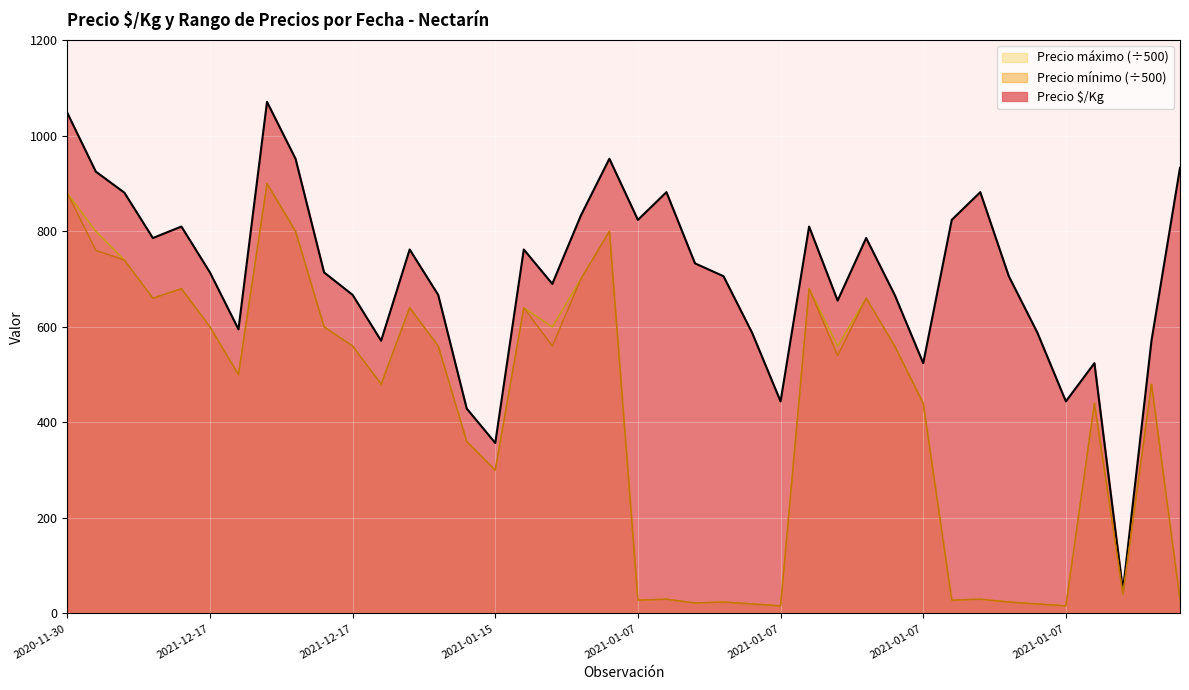

What are all the series names shown in the legend?

Precio máximo (÷500), Precio mínimo (÷500), Precio $/Kg